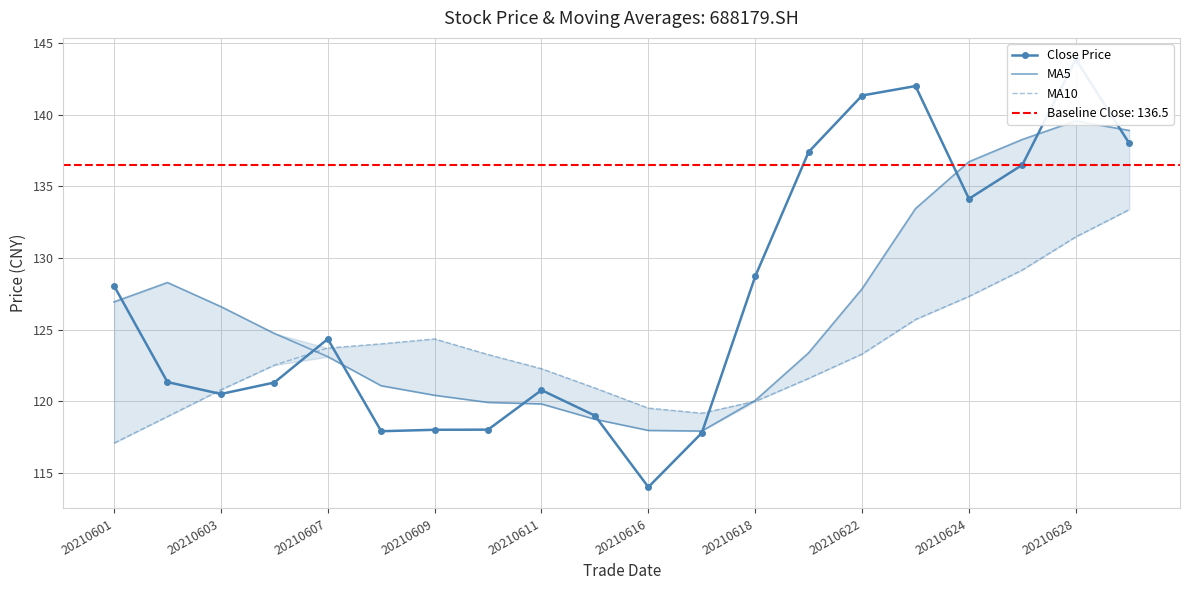

Which series has the widest spread of values?

Close Price